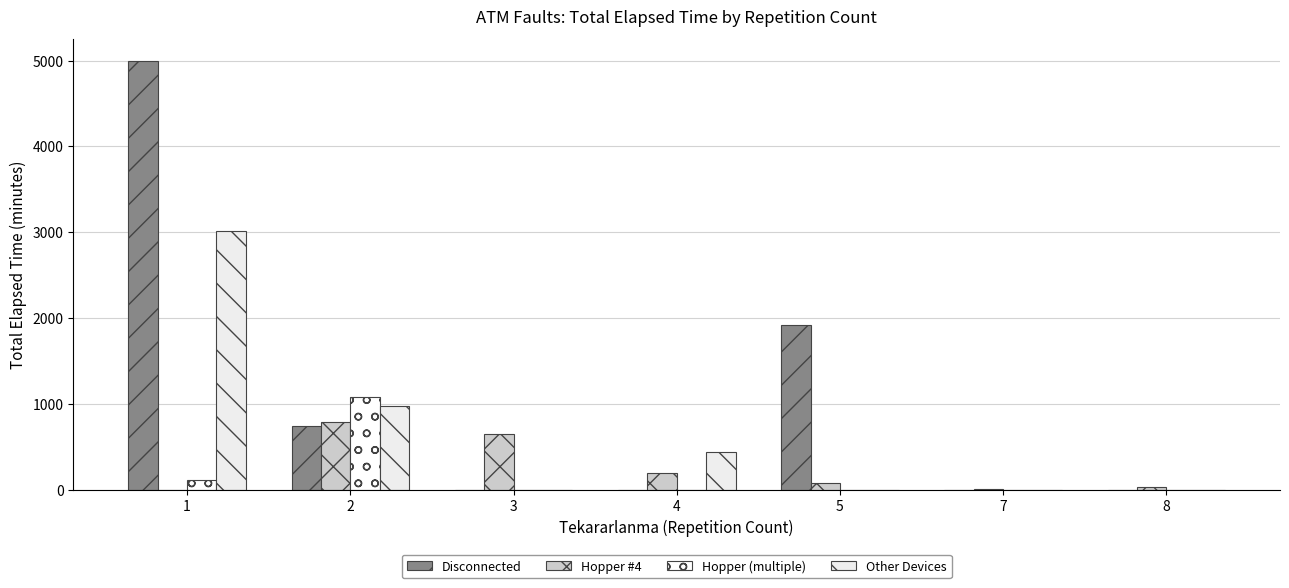

List the labels in order of Hopper (multiple) value, smallest first.

3, 4, 5, 7, 8, 1, 2